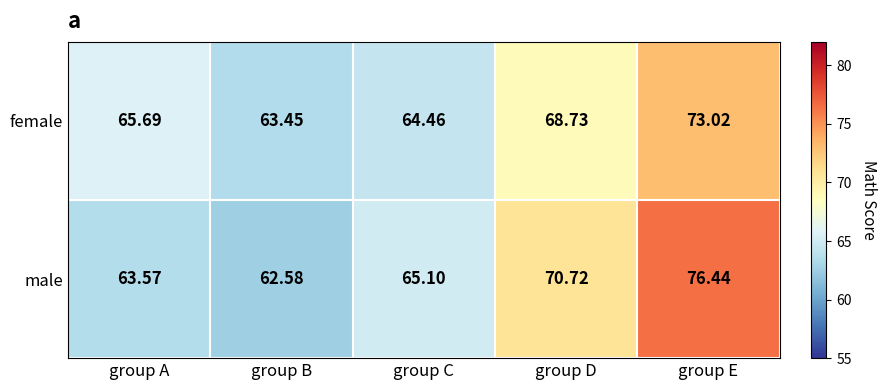

Rank the series by their maximum value, from lowest to highest.

female, male